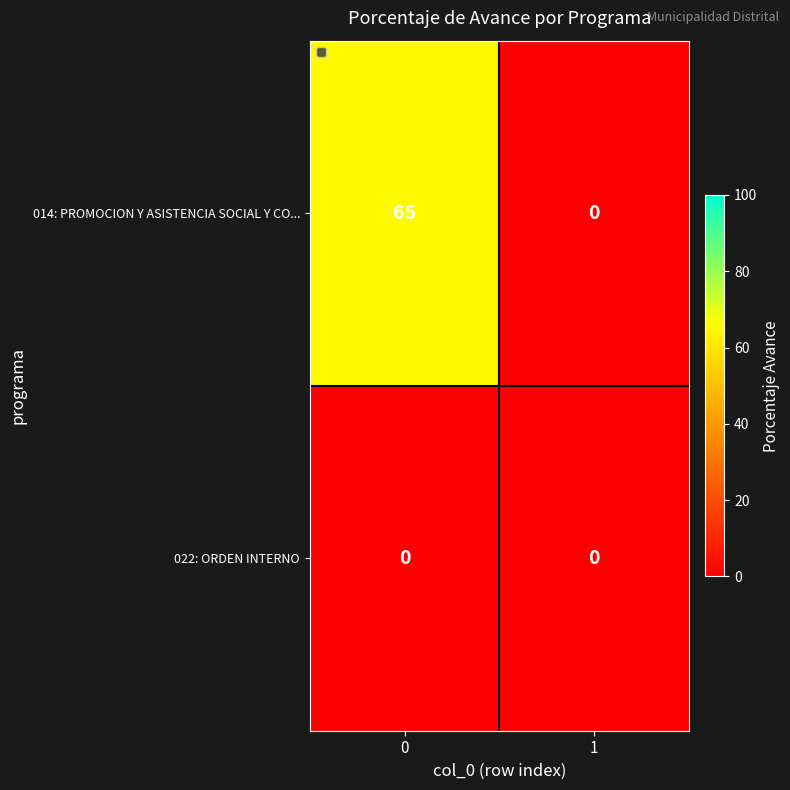

Reading left to right, transcribe all the data shown in this chart.

014: PROMOCION Y ASISTENCIA SOCIAL Y CO...: 0=65	1=0
022: ORDEN INTERNO: 0=0	1=0